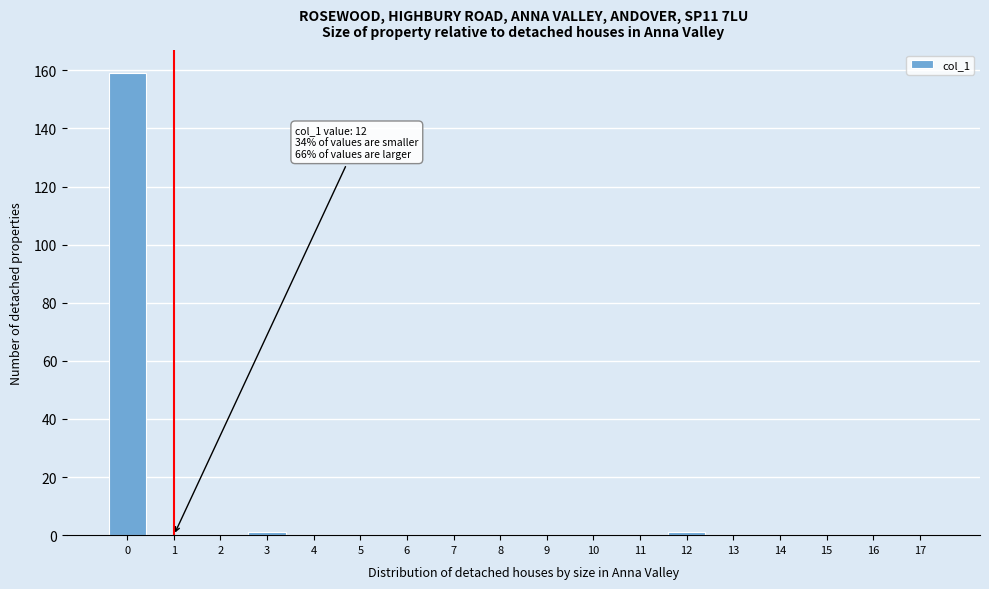

Reading left to right, transcribe all the data shown in this chart.

0=159	1=0	2=0	3=1	4=0	5=0	6=0	7=0	8=0	9=0	10=0	11=0	12=1	13=0	14=0	15=0	16=0	17=0